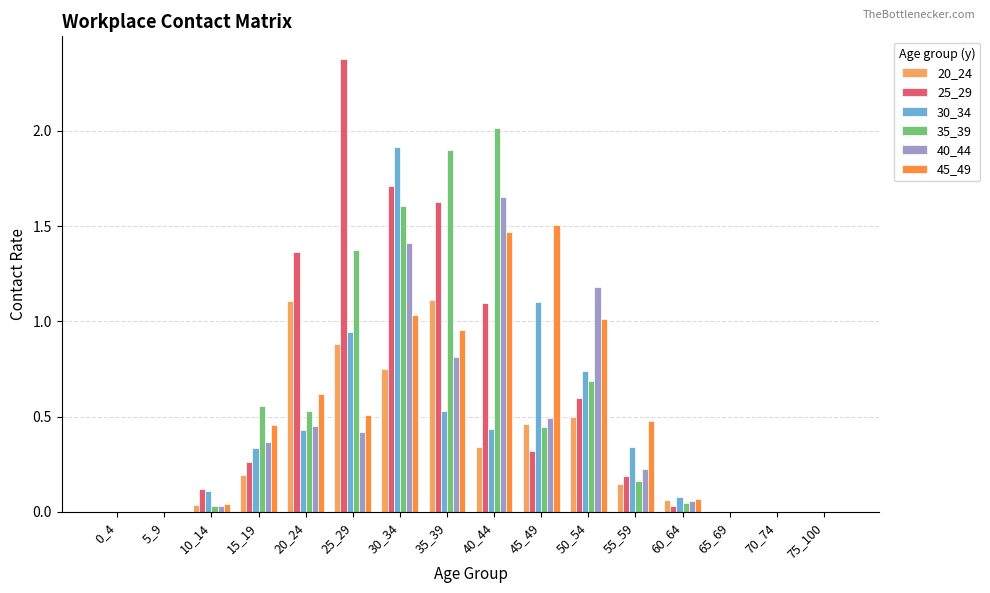

Are the bars grouped side by side (vs. stacked)?

Yes